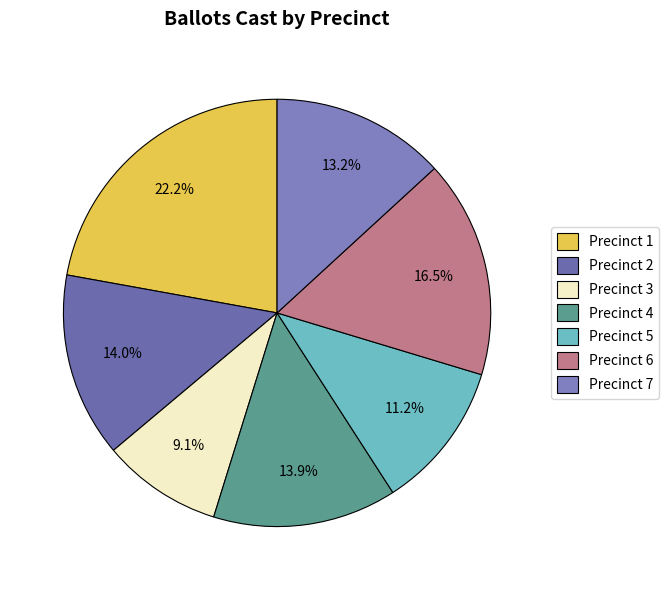

What is the largest slice in the pie chart?

Precinct 1